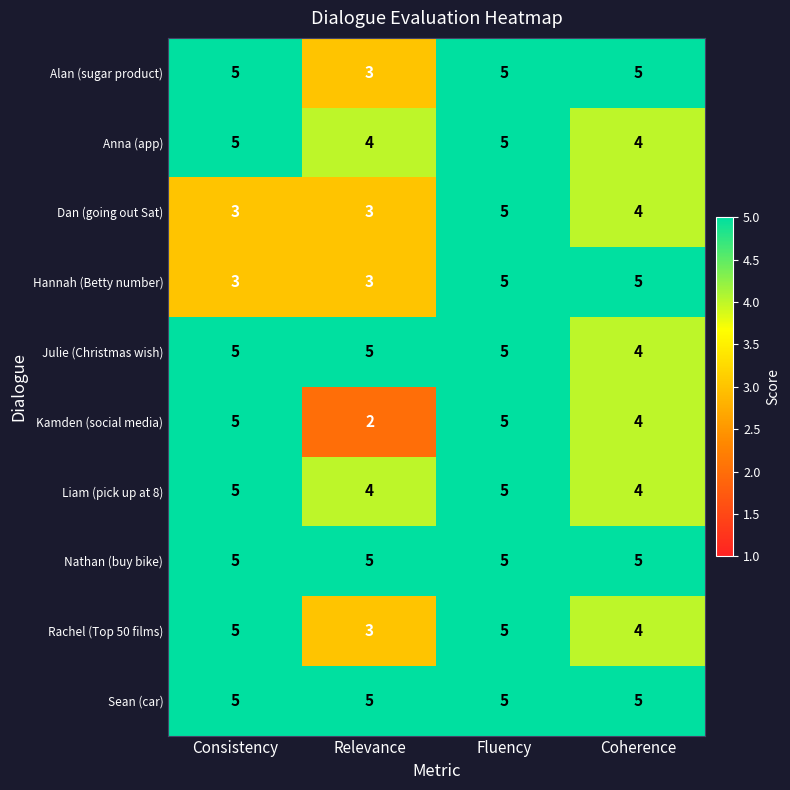

What is the approximate value of Hannah (Betty number) at Relevance?

3